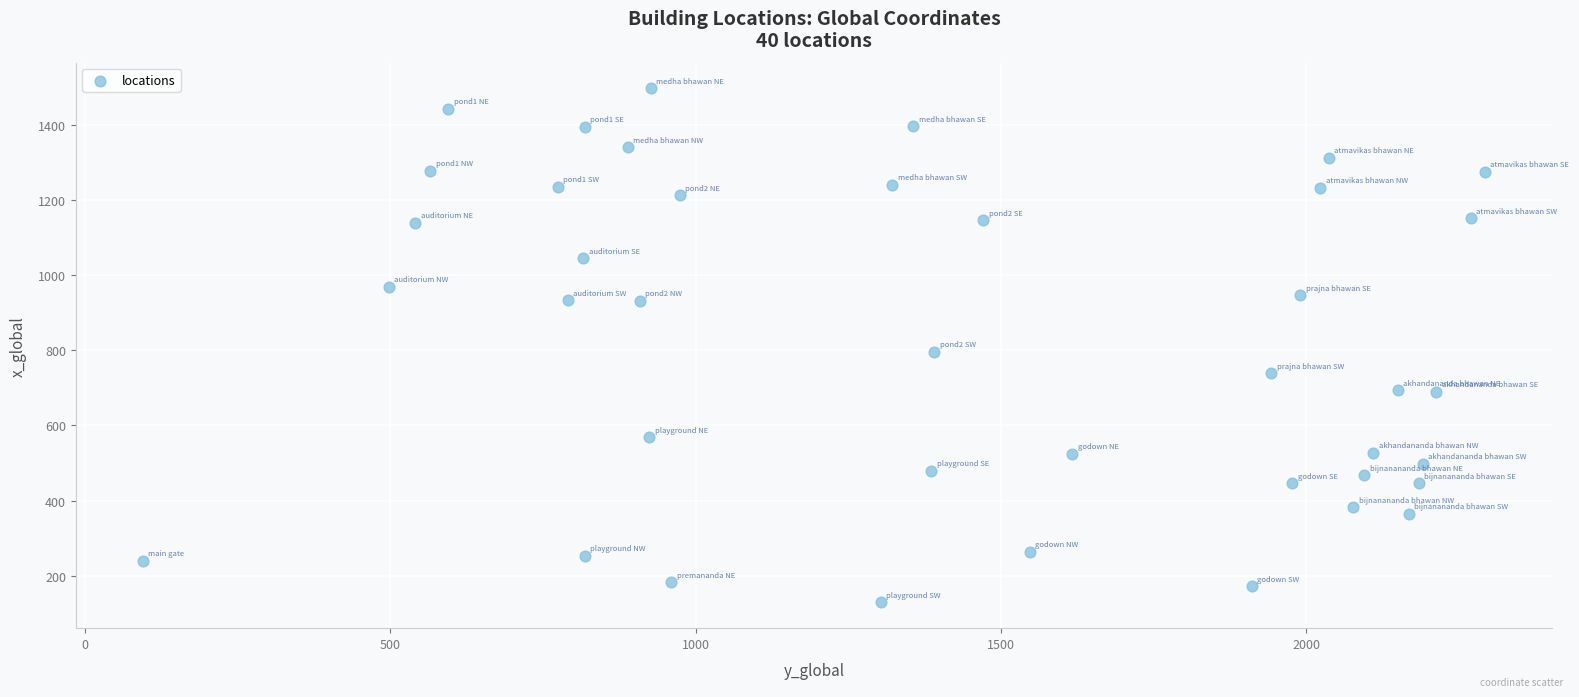

What is the range of Y values (max minus min)?

1367.7